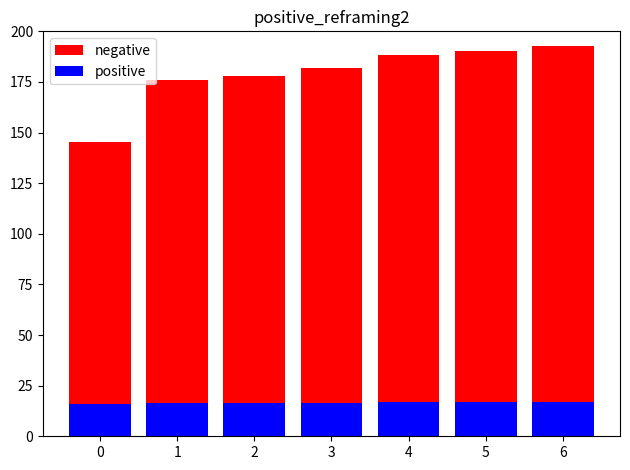

How many data points does each series have?

7